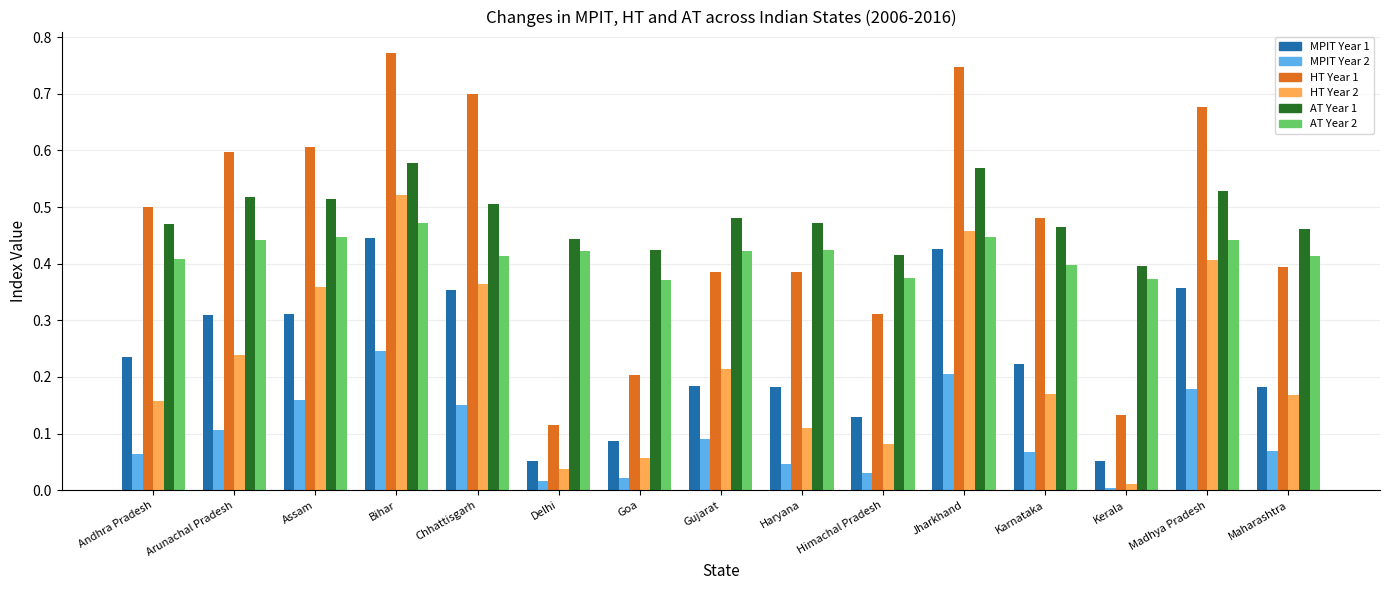

Rank the series at Assam from lowest to highest value.

MPIT Year 2, MPIT Year 1, HT Year 2, AT Year 2, AT Year 1, HT Year 1